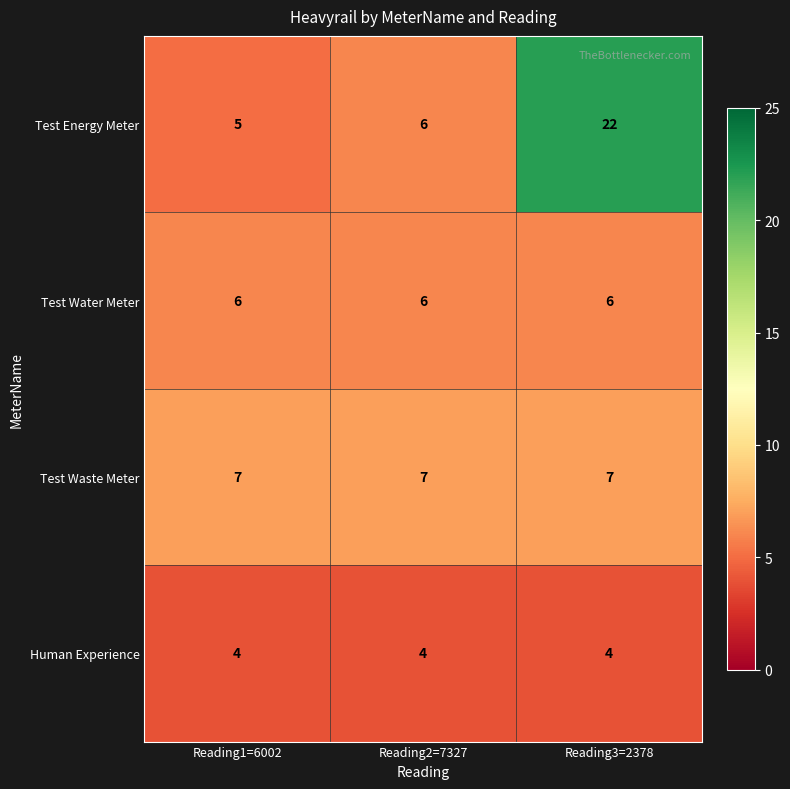

What is the total value across all series at Reading3=2378?

39